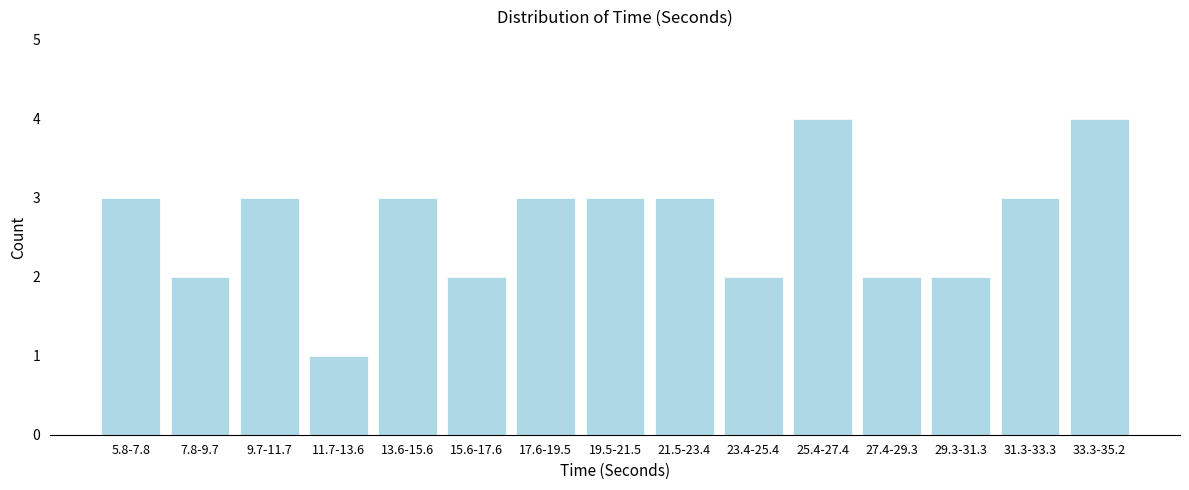

Reading right to left, what are all the values shown in this chart?

4	3	2	2	4	2	3	3	3	2	3	1	3	2	3